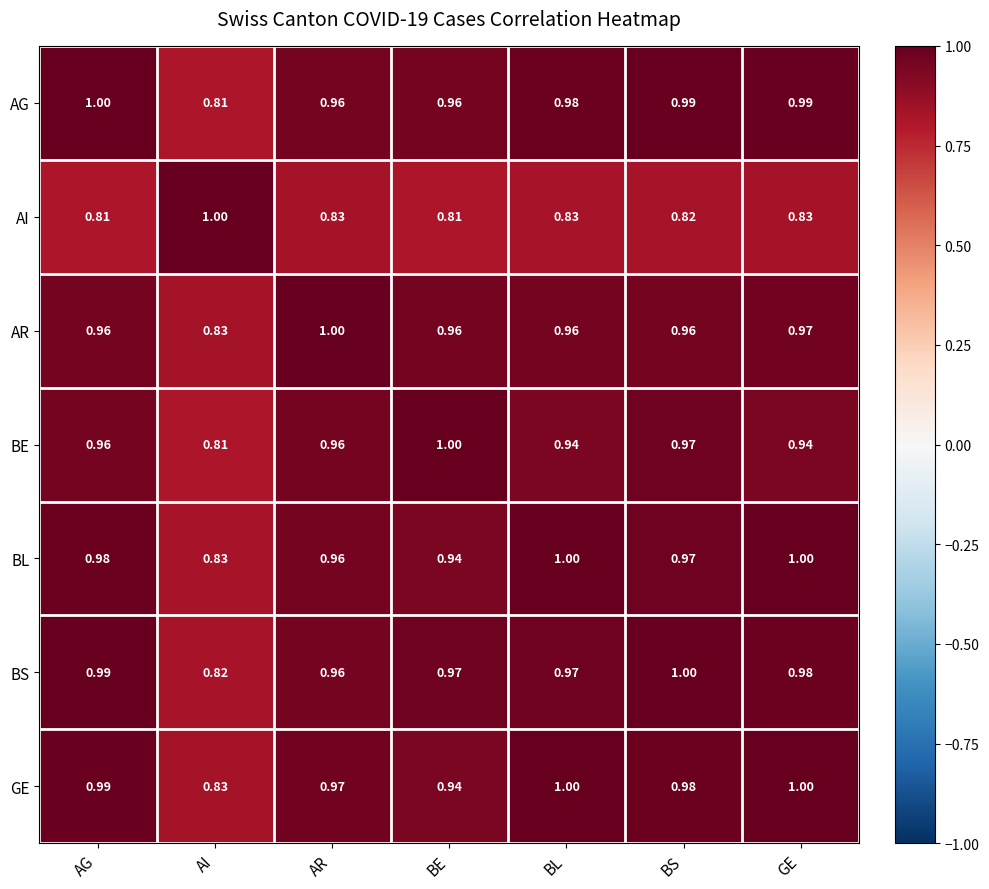

Where is GE nearest to the value 0?

AI